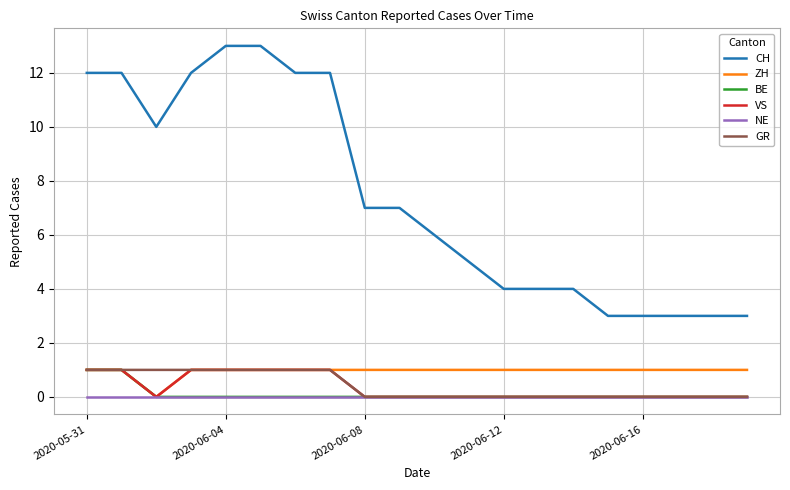

Reading left to right, list all the values displayed in this chart.

CH: 12	12	10	12	13	13	12	12	7	7	6	5	4	4	4	3	3	3	3	3
ZH: 1	1	0	1	1	1	1	1	1	1	1	1	1	1	1	1	1	1	1	1
BE: 1	1	0	0	0	0	0	0	0	0	0	0	0	0	0	0	0	0	0	0
VS: 1	1	0	1	1	1	1	1	0	0	0	0	0	0	0	0	0	0	0	0
NE: 0	0	0	0	0	0	0	0	0	0	0	0	0	0	0	0	0	0	0	0
GR: 1	1	1	1	1	1	1	1	0	0	0	0	0	0	0	0	0	0	0	0